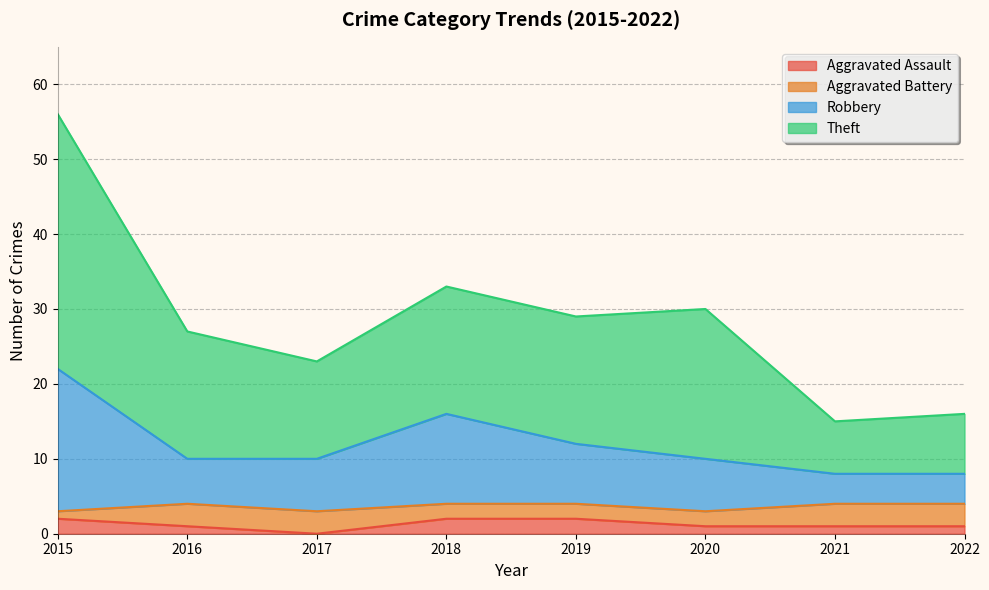

At which label does Aggravated Assault reach its minimum?

2017